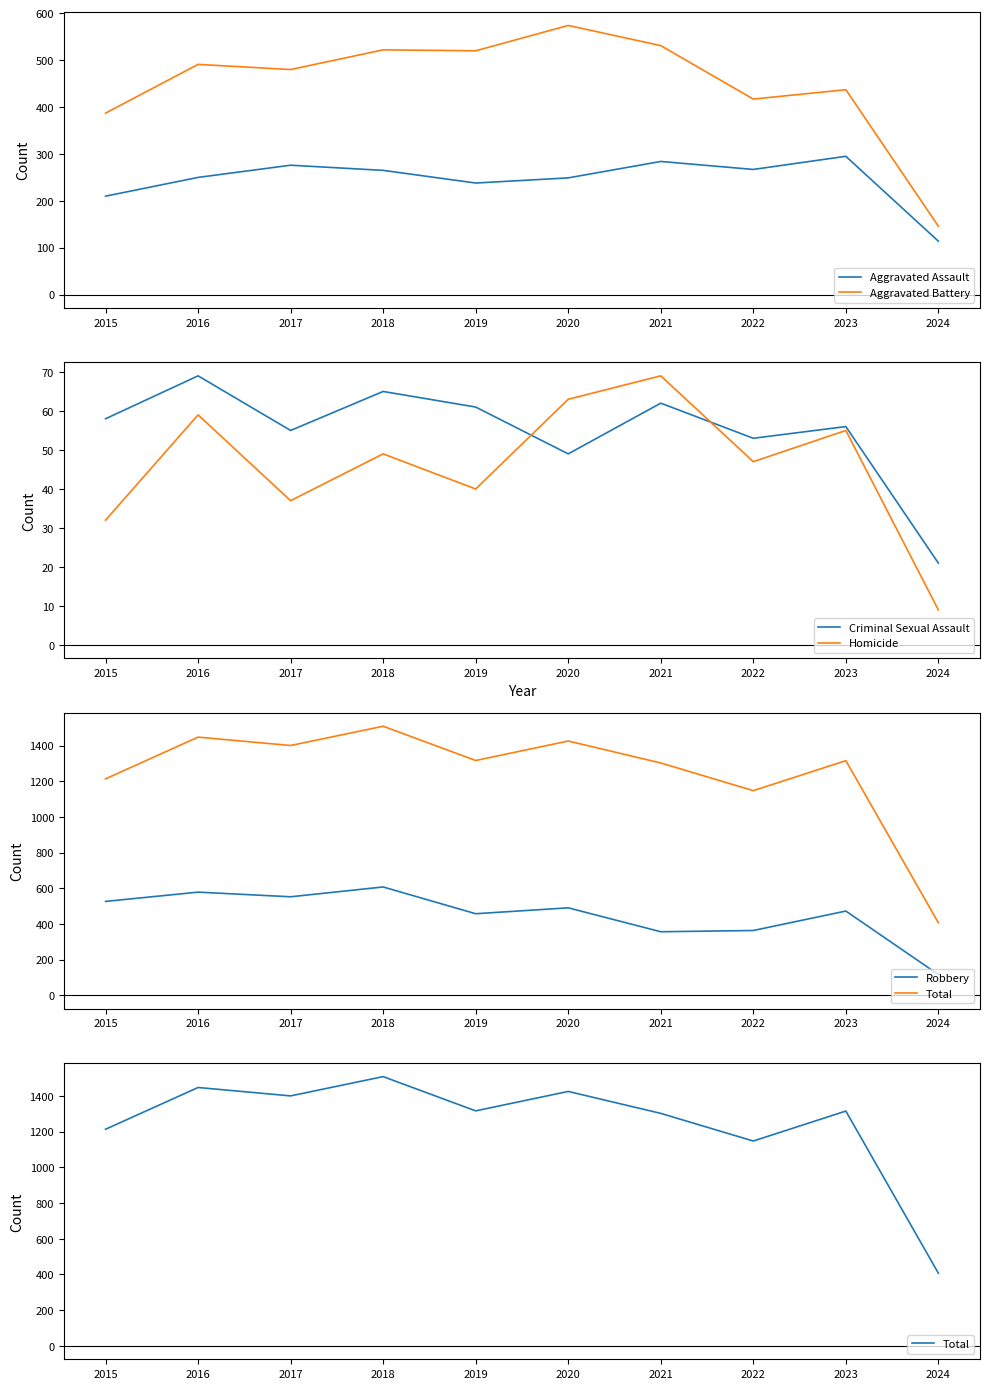

In Total, how many points are lower than both neighbors (excluding endpoints)?

3